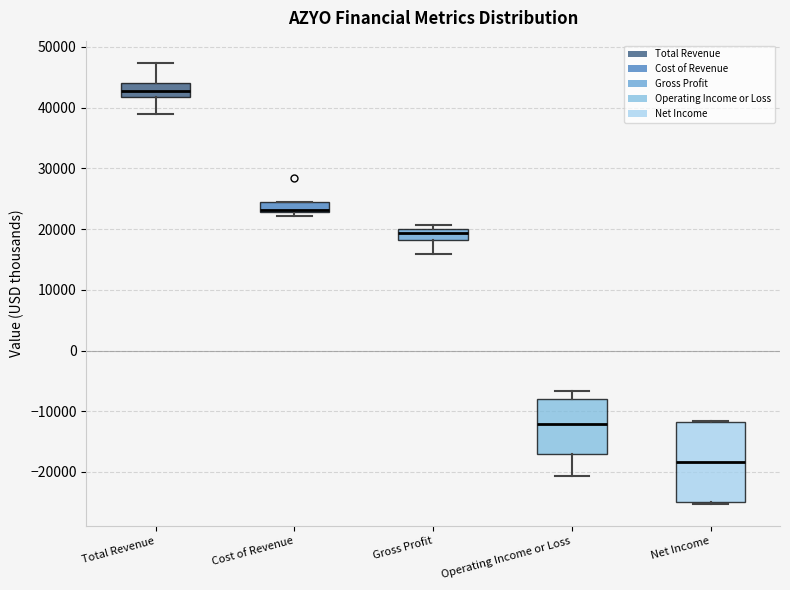

Reading left to right, transcribe this box plot: for each box, give where its median line is, the range the box spans, and where its two whiskers end, as read against the y-axis. The values are not printed on the chart, so give them approximately, as read against the axis.

Total Revenue: median 43000, box 42000 to 44000, whiskers 39000 to 47000
Cost of Revenue: median 23000 (drawn on the box's lower edge), box 23000 to 24000, whiskers 22000 to 24000
Gross Profit: median 19000, box 18000 to 20000, whiskers 16000 to 21000
Operating Income or Loss: median -12000, box -17000 to -8000, whiskers -21000 to -7000
Net Income: median -18000, box -25000 to -12000, whiskers -25000 (just below the box's lower edge) to -12000